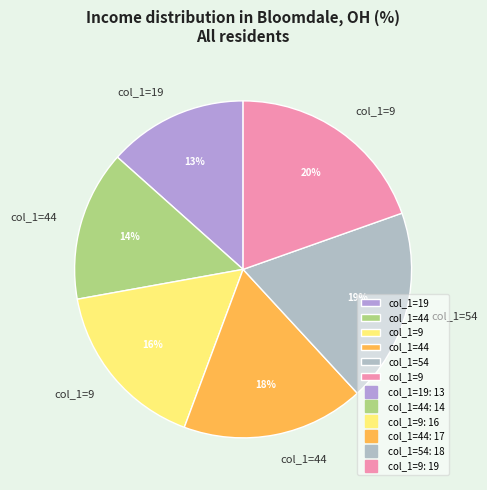

Which category has the smallest portion of the pie?

19